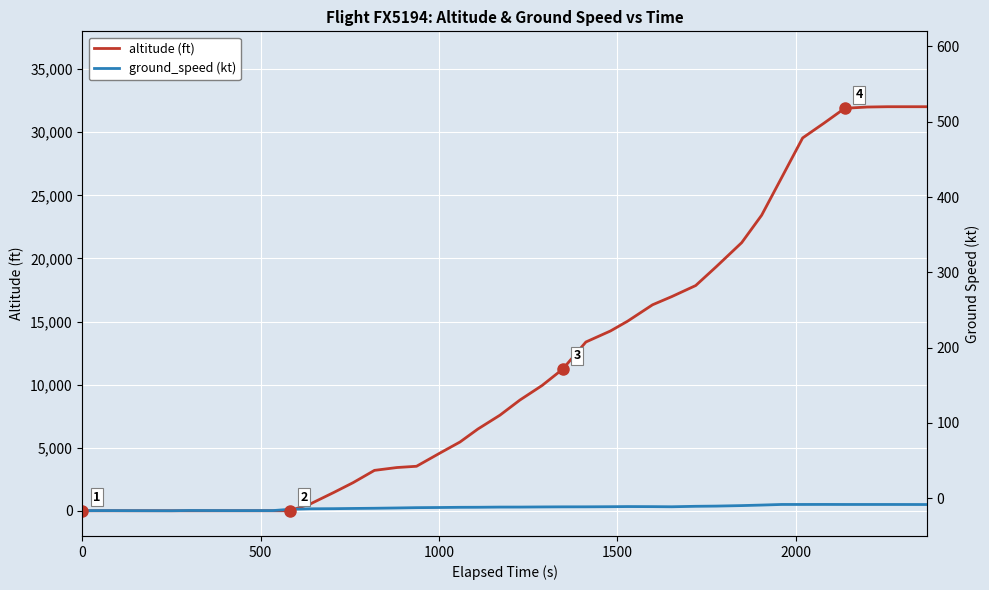

What are all the series names shown in the legend?

altitude, ground_speed